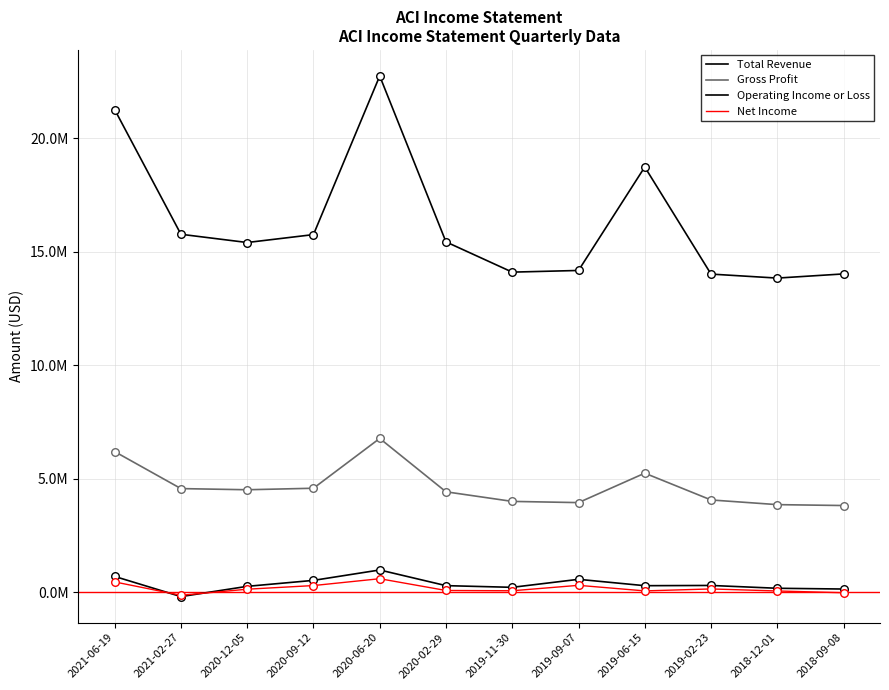

What is the total value across all series at 2019-11-30?

18359700